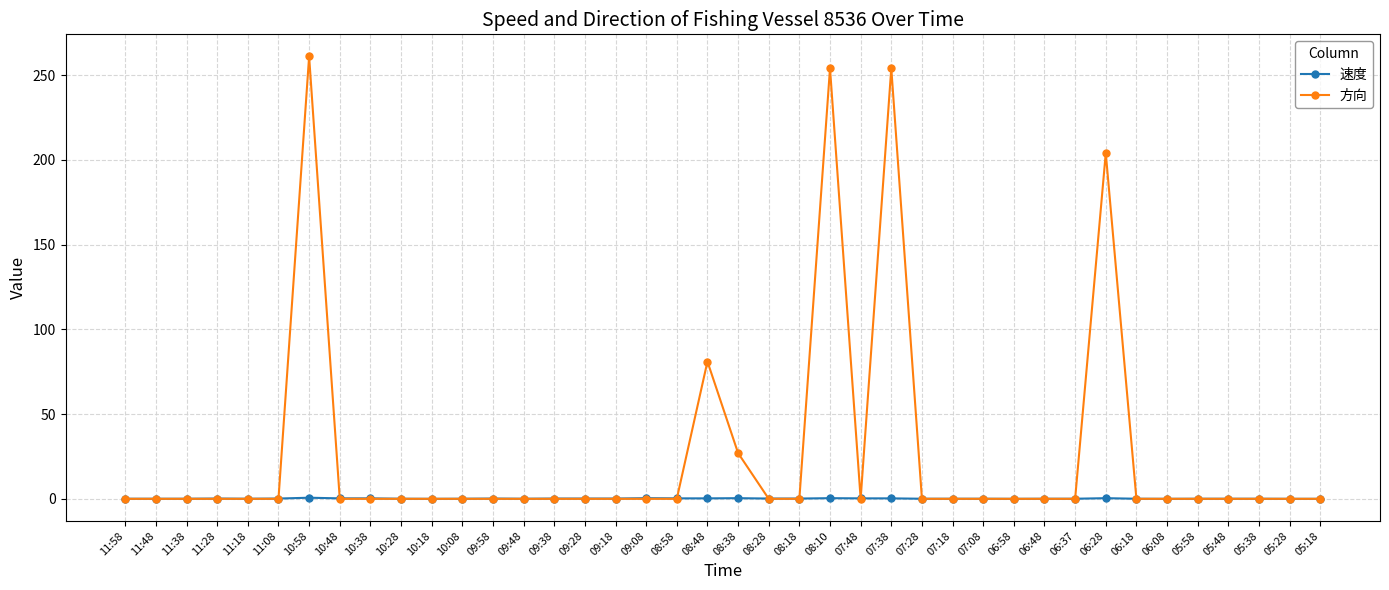

What is the label of the 17th point from the right?

08:10